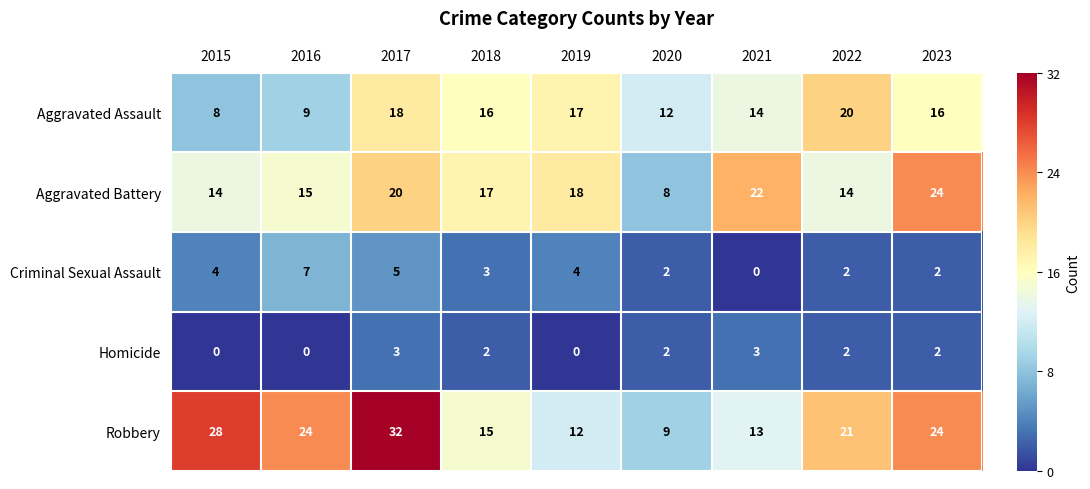

Which series has the widest spread of values?

Robbery